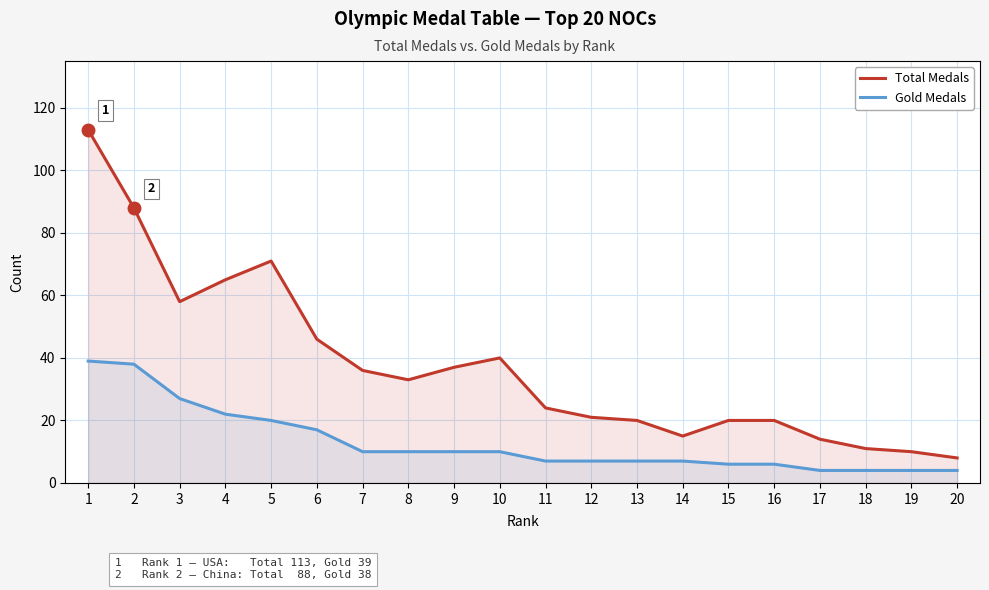

True or false: Gold Medals has more than 1 points higher than both neighbors.

False